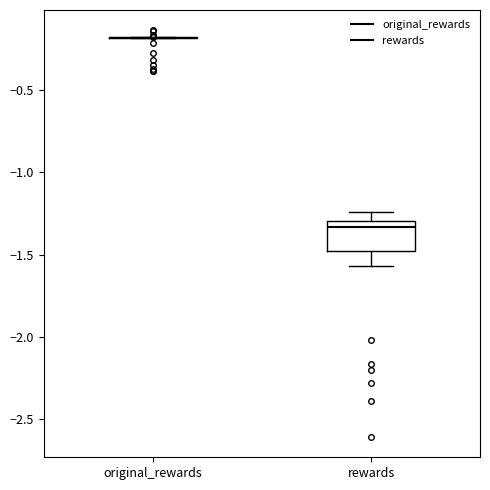

Reading left to right, transcribe this box plot: for each box, give where its median line is, the range the box spans, and where its two whiskers end, as read against the y-axis. The values are not printed on the chart, so give them approximately, as read against the axis.

original_rewards: box collapsed to a line at -0.20, whiskers -0.20 to -0.20
rewards: median -1.35, box -1.50 to -1.30, whiskers -1.55 to -1.25